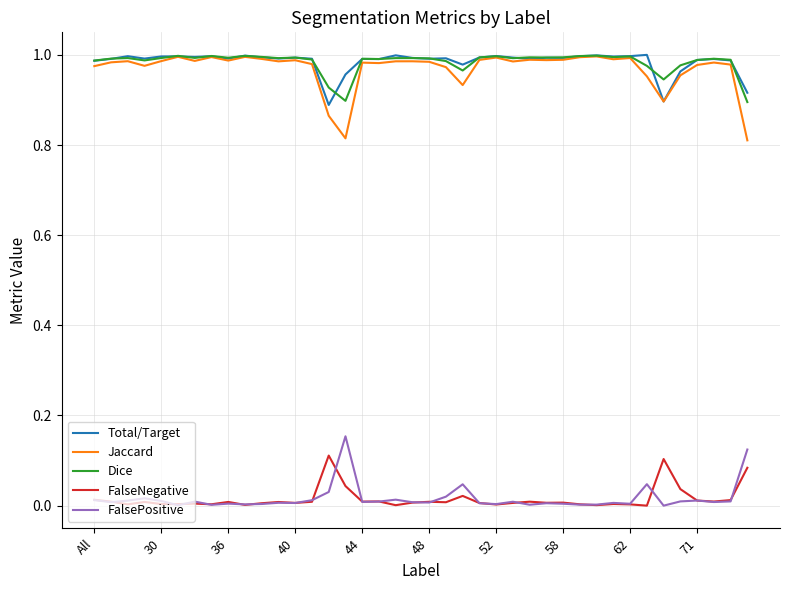

True or false: Jaccard and FalsePositive intersect in this chart.

False